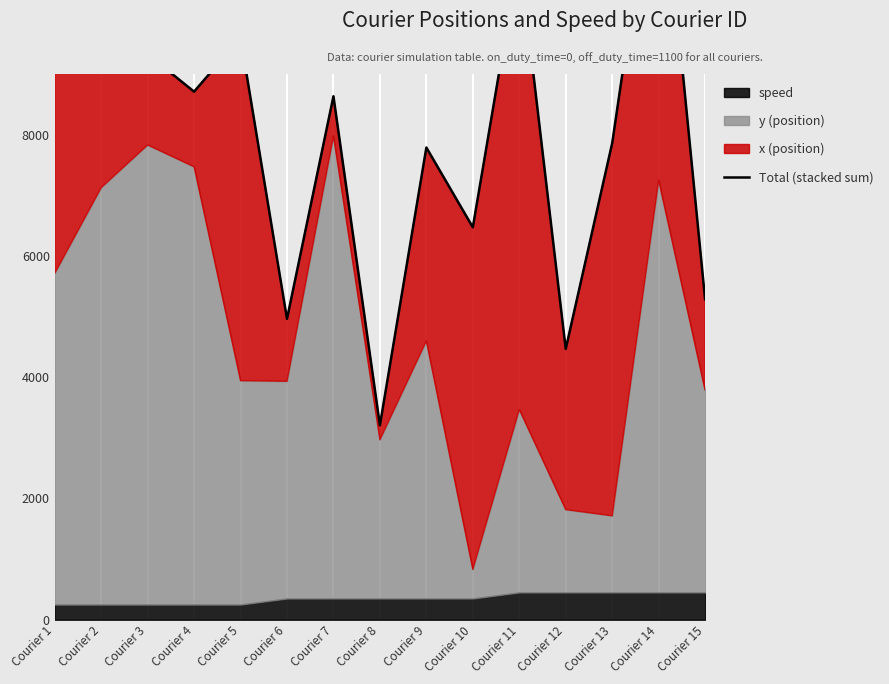

Reading right to left, list all the values displayed in this chart.

5284.4	13070.4	7859.2	4466.2	10980.2	6472.0	7787.5	3206.6	8632.8	4961.7	9599.8	8708.8	9325.6	10238.9	11184.0